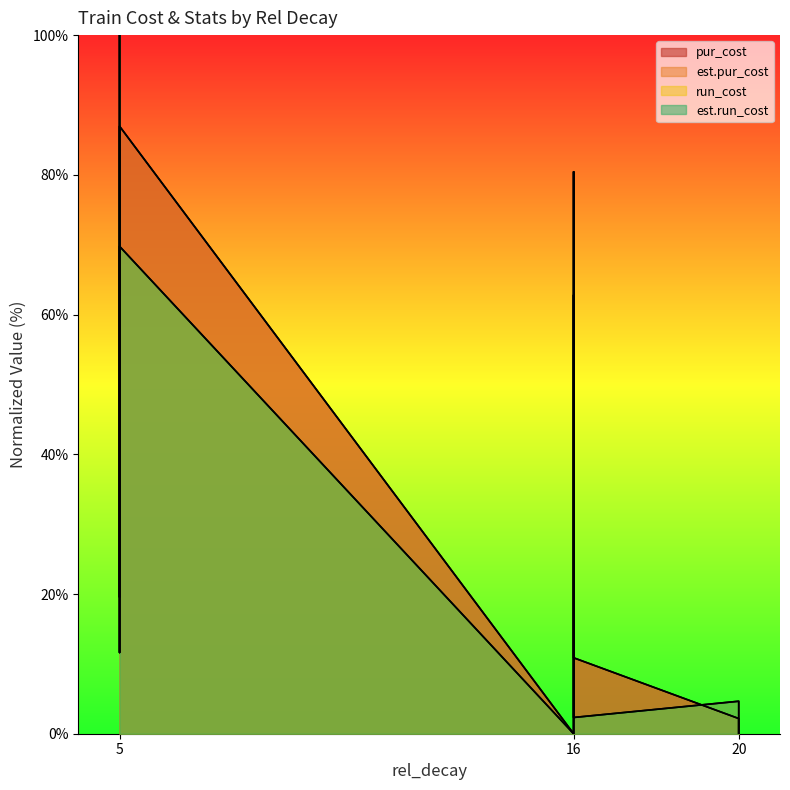

Reading left to right, transcribe all the data shown in this chart.

pur_cost: 100.0	19.6	87.0	0.0	80.4	10.9	2.2	0.0
est.pur_cost: 100.0	19.6	87.0	0.0	80.4	10.9	2.2	0.0
run_cost: 100.0	11.6	69.8	0.0	62.8	2.3	4.7	0.0
est.run_cost: 100.0	11.6	69.8	0.0	62.8	2.3	4.7	0.0